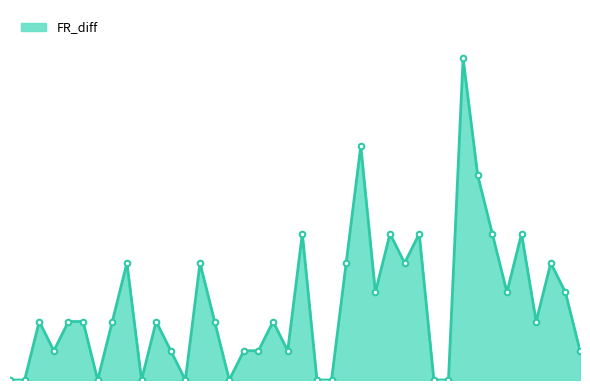

Does the chart have visible grid lines?

No